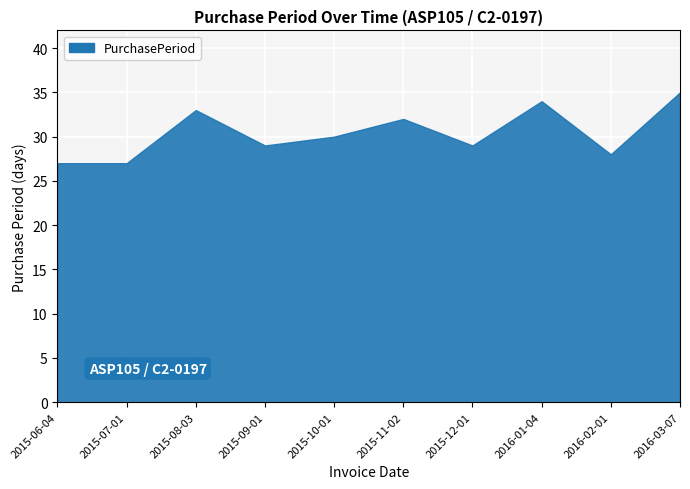

Which has a higher value, 2015-07-01 or 2015-10-01?

2015-10-01